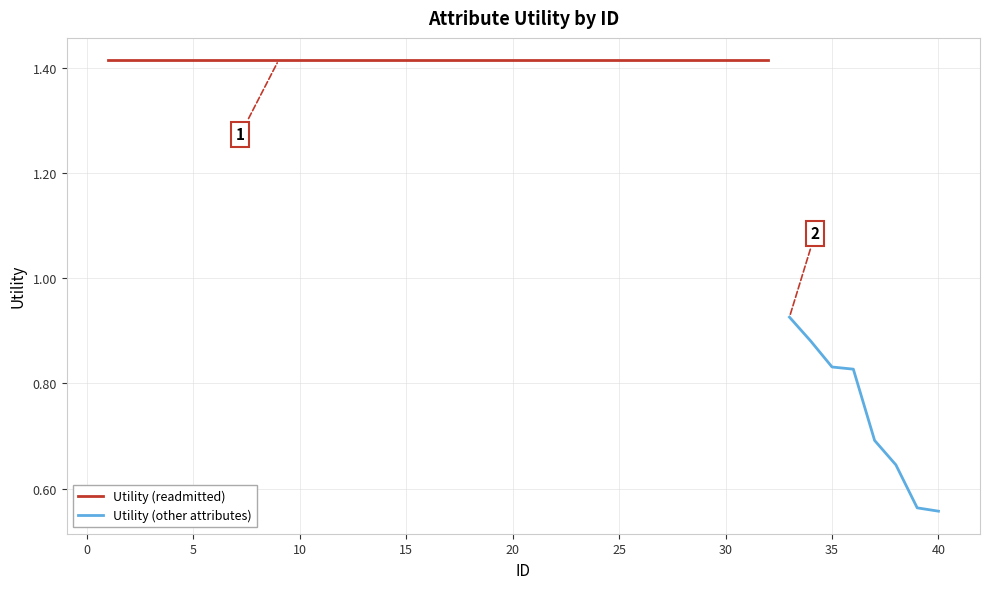

The value of Utility (other attributes) at 40 is 0.2. True or false?

False